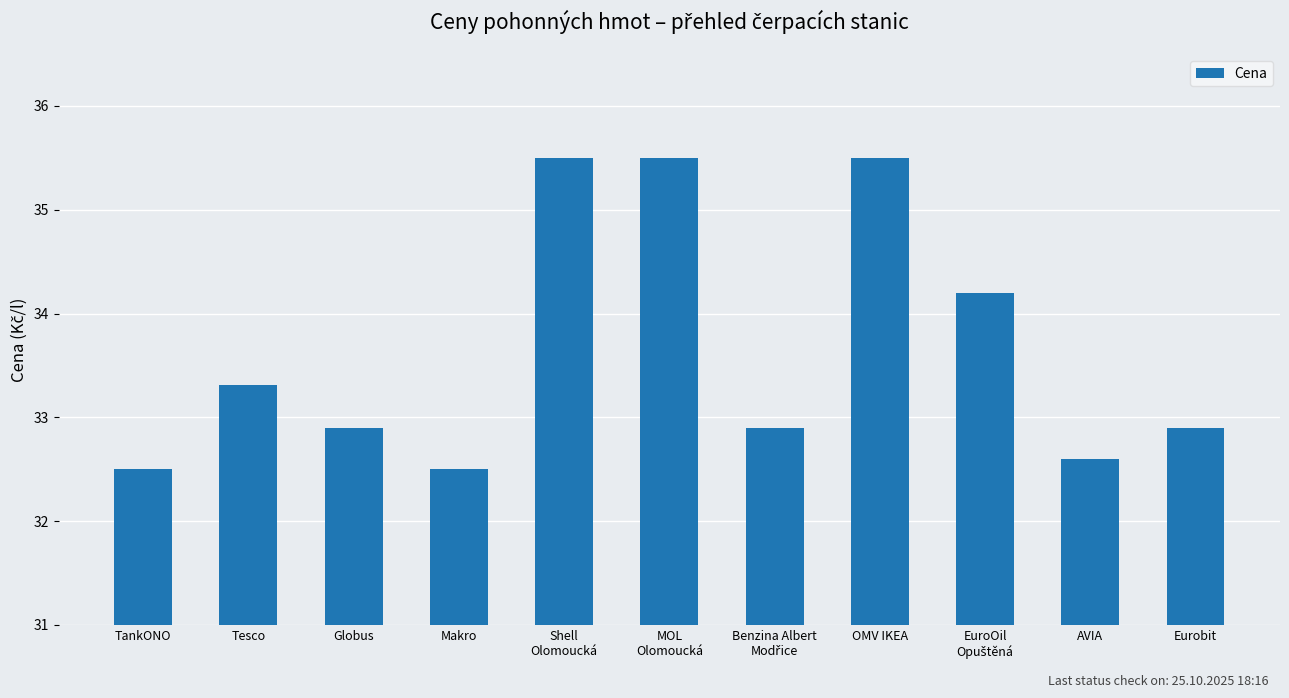

True or false: the data shows 35.5 at OMV IKEA.

True